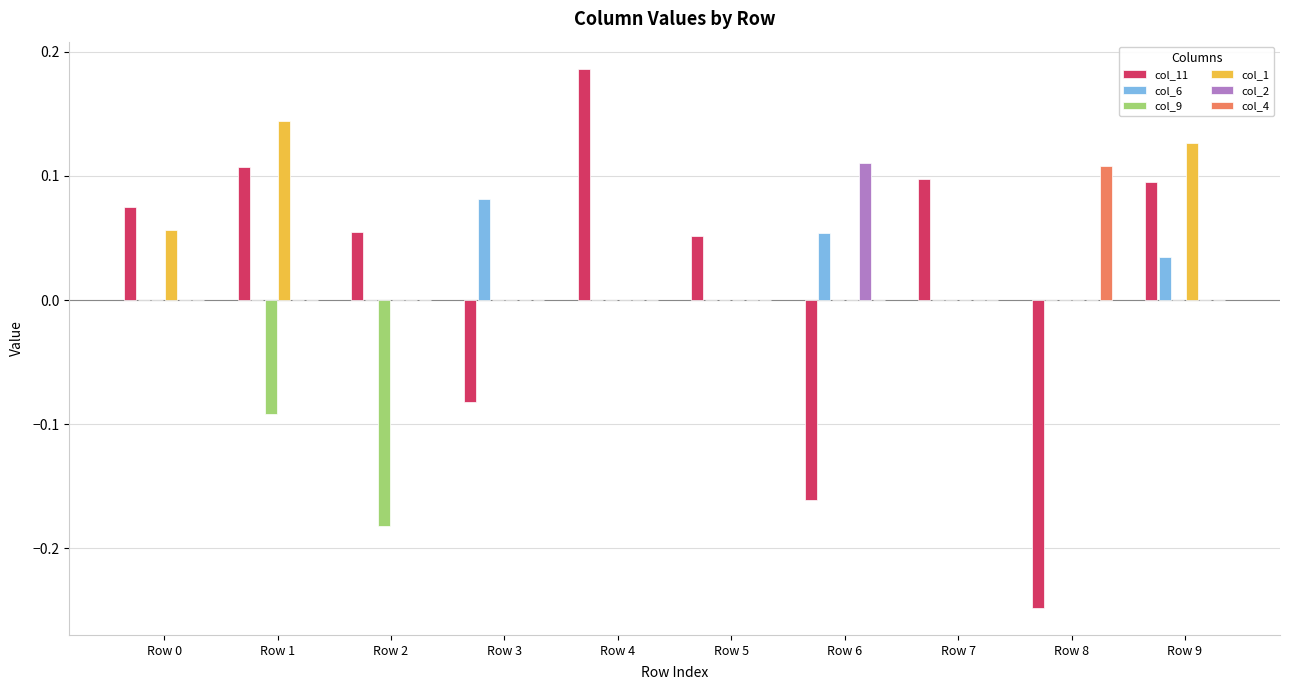

At which category is the sum across all series the highest?

Row 9